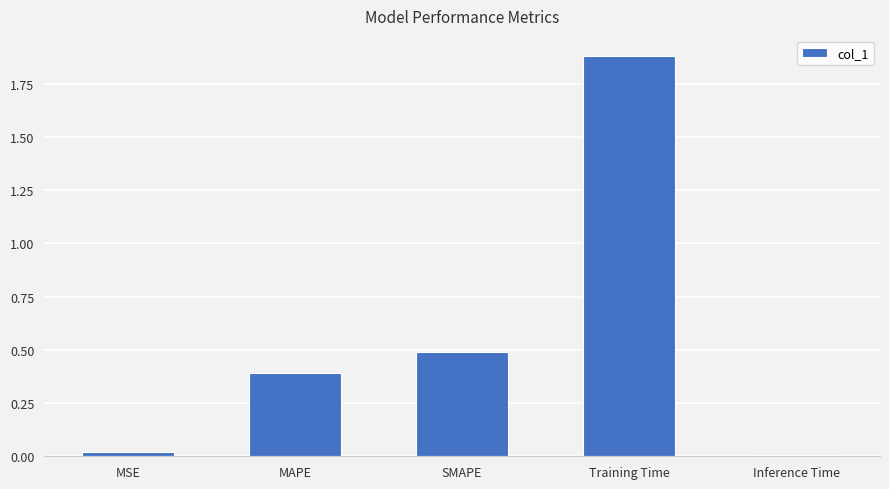

What is the value of the 3rd bar from the left?

0.5